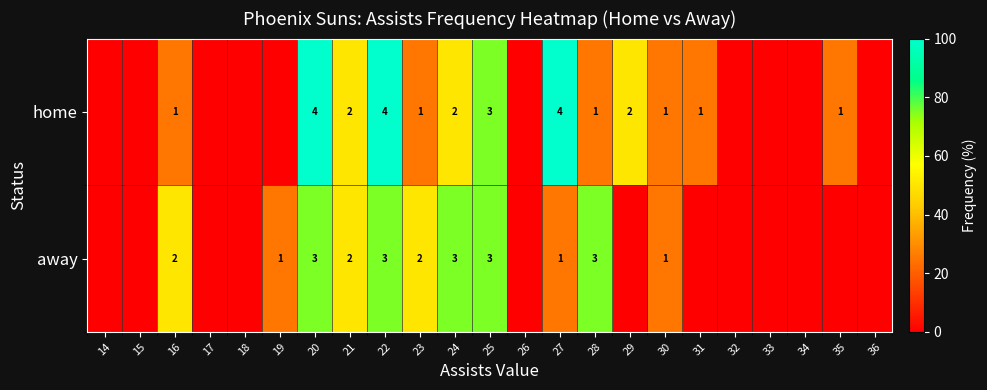

What is the total value across all series at 16?

3